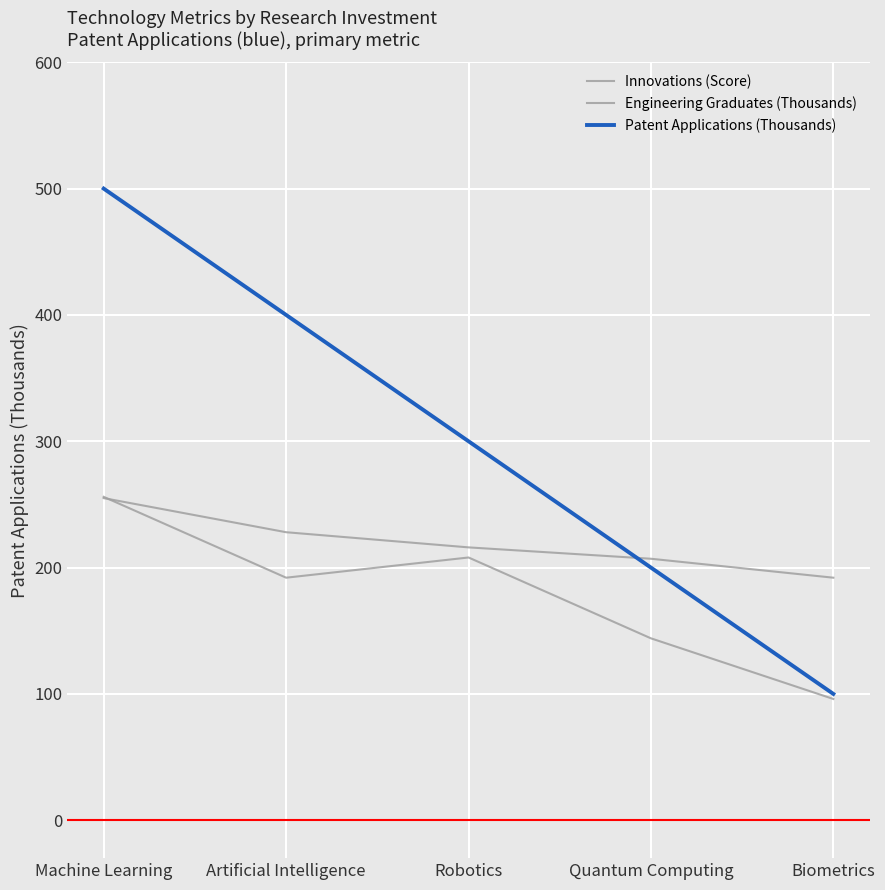

Which series has the widest spread of values?

Patent Applications (Thousands)